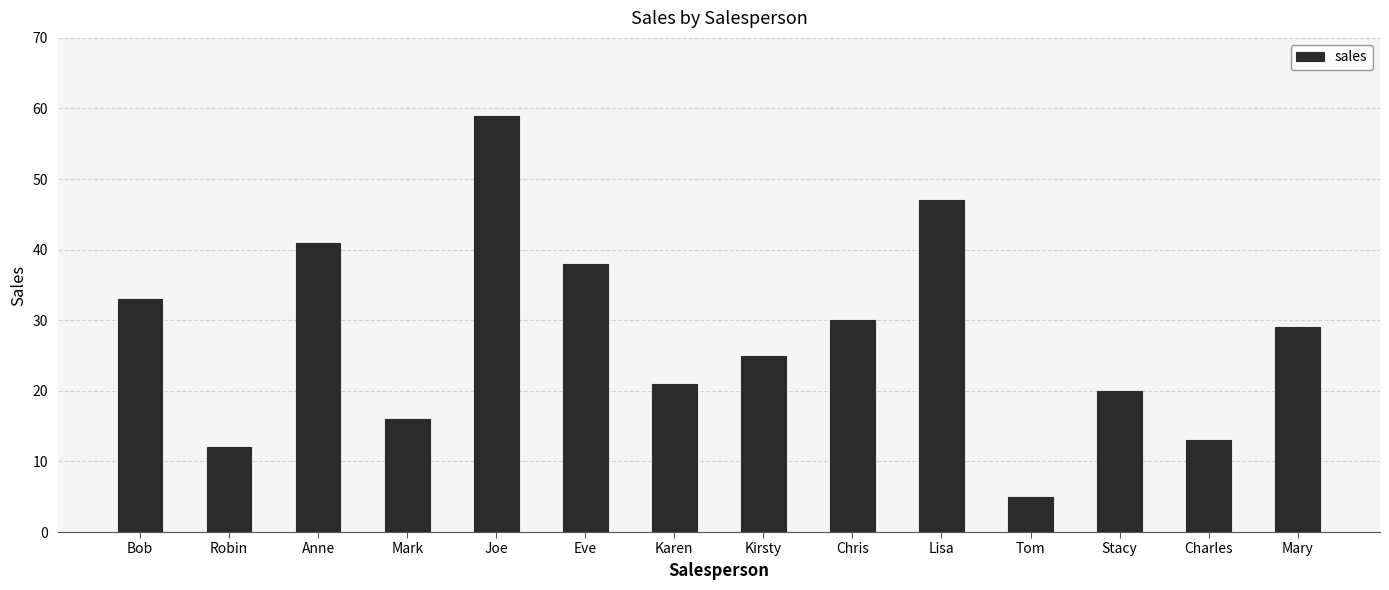

What is the smallest value displayed?

5